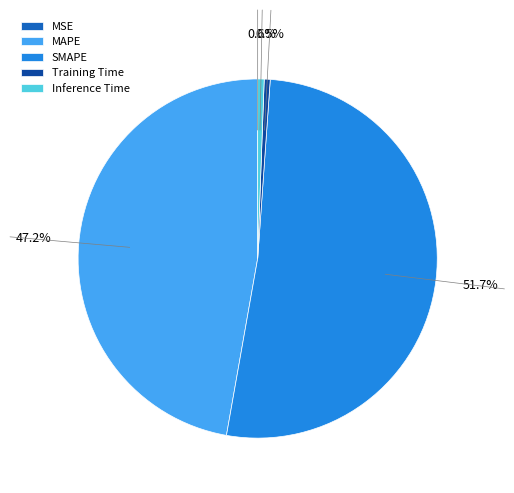

Is SMAPE the majority of the pie?

Yes